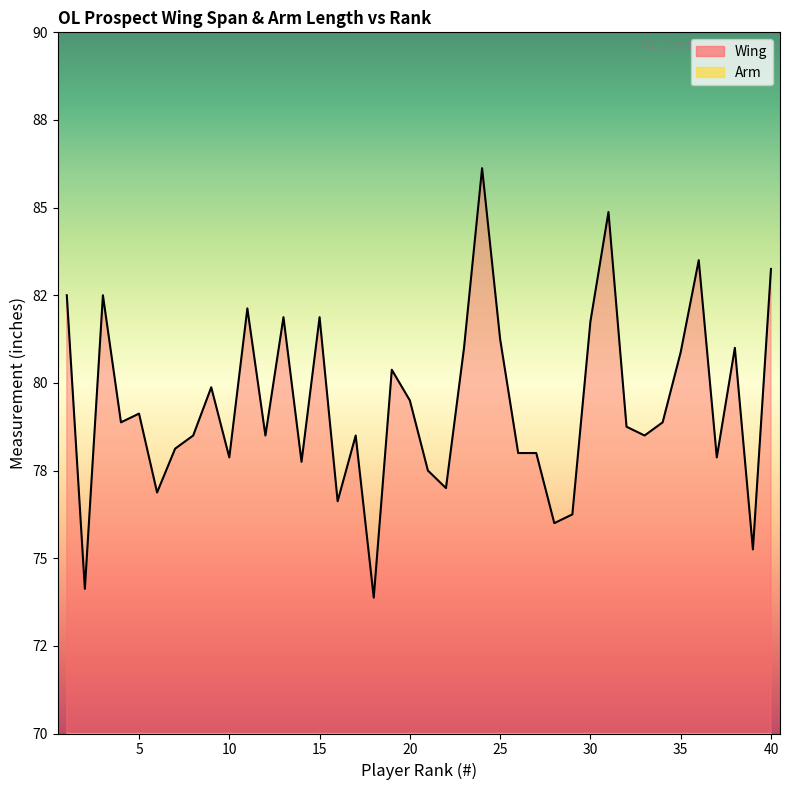

Where does the Wing series first go above 78?

1